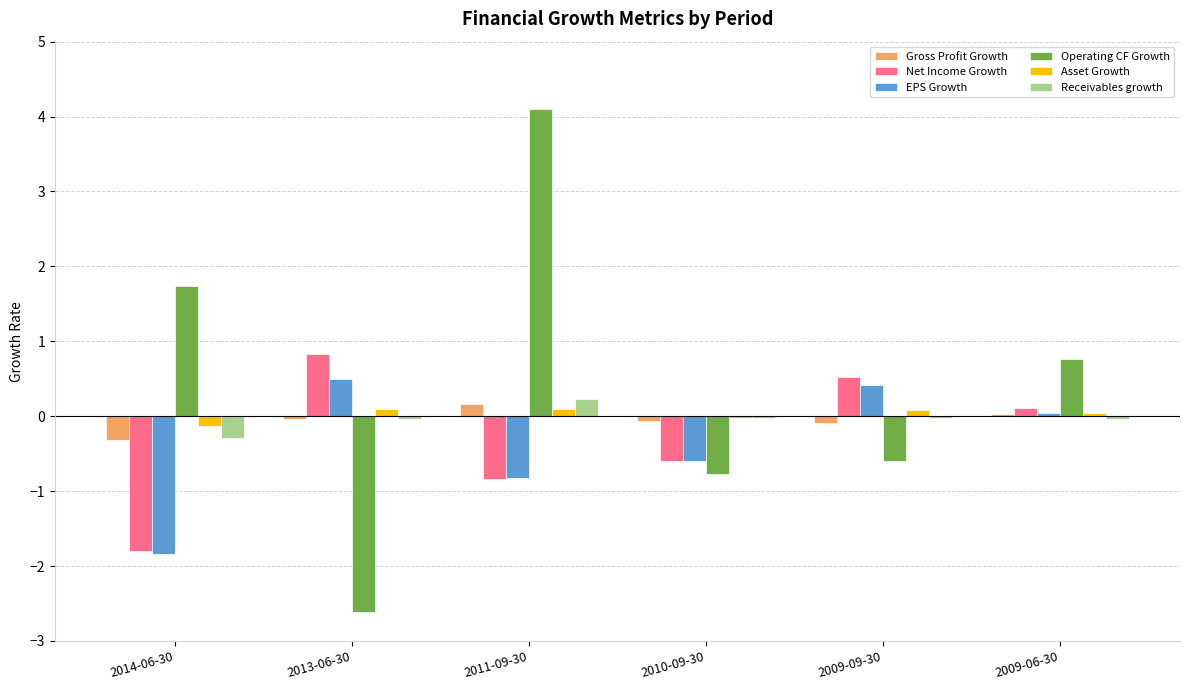

Between 2011-09-30 and 2010-09-30, which series saw the biggest shift?

Operating CF Growth